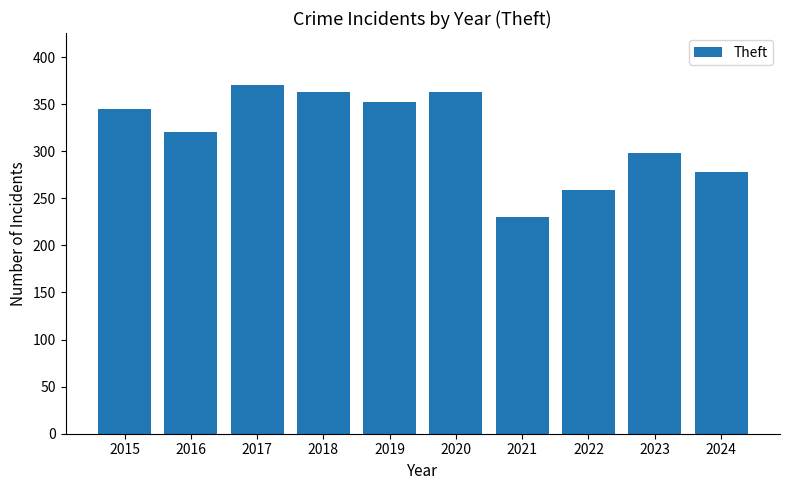

What is the maximum value shown in the chart?

370